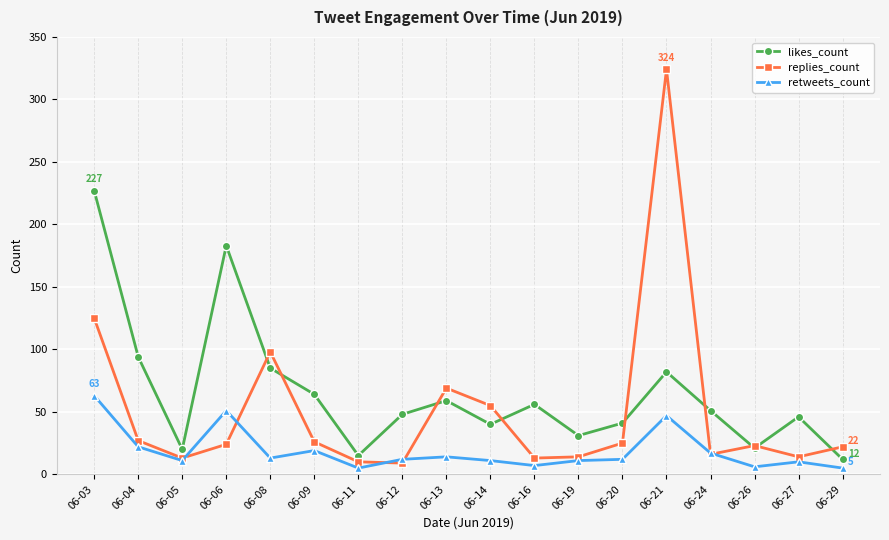

What is the total value across all series at 06-04?

143